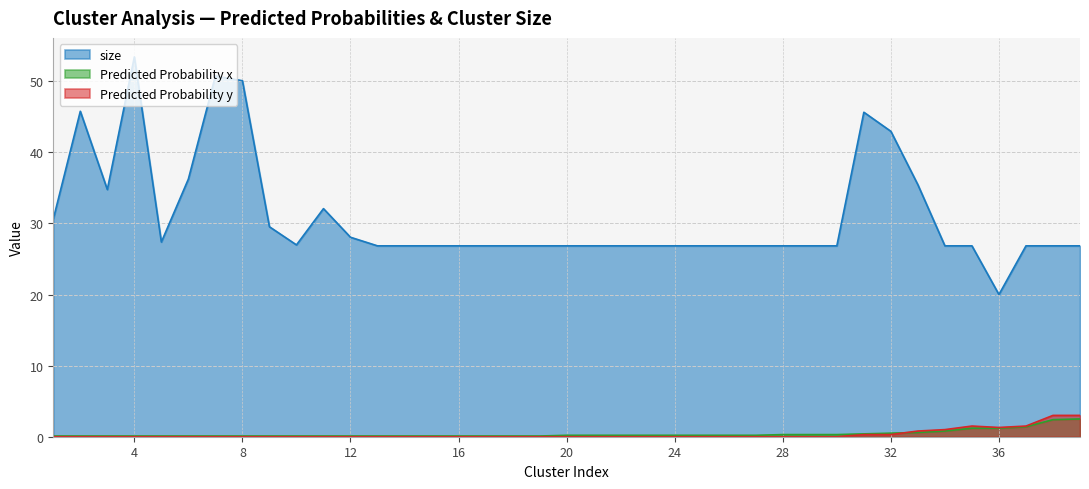

Which series has the widest spread of values?

size